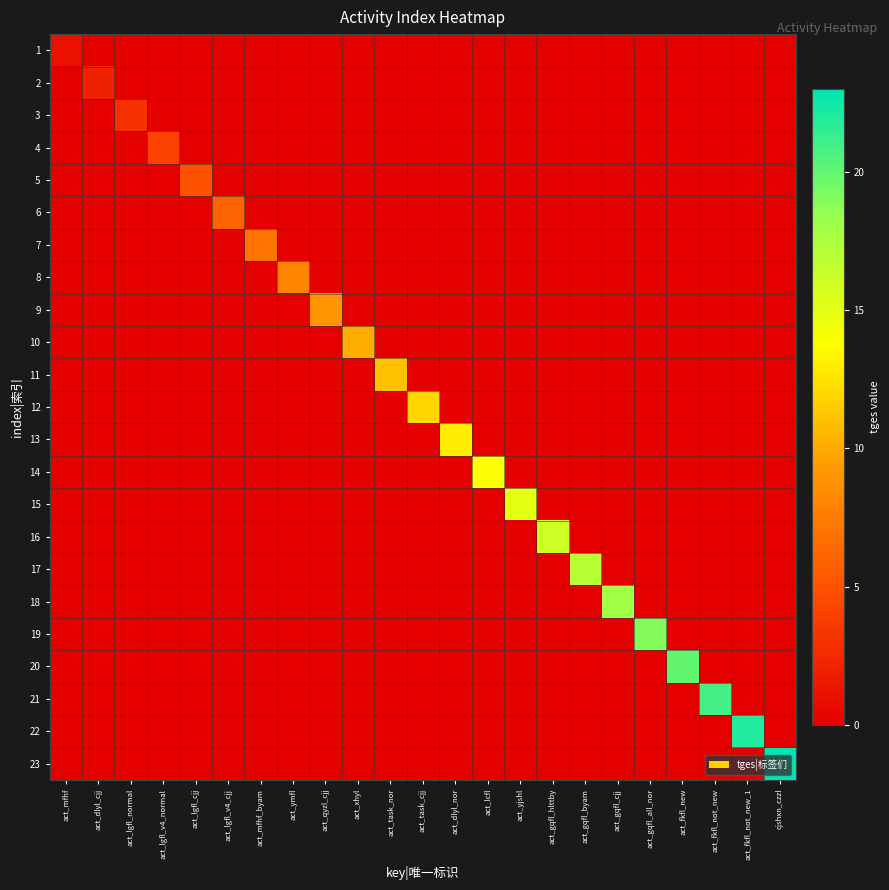

Reading right to left, what are all the values shown in this chart?

1: cjshxn_czzl=0	act_fkfl_not_new_1=0	act_fkfl_not_new=0	act_fkfl_new=0	act_gqfl_all_nor=0	act_gqfl_cjj=0	act_gqfl_byam=0	act_gqfl_hlttby=0	act_yjshl=0	act_lcfl=0	act_dlyl_nor=0	act_task_cjj=0	act_task_nor=0	act_xhyl=0	act_qyzl_cjj=0	act_ymfl=0	act_mfhf_byam=0	act_lgfl_v4_cjj=0	act_lgfl_cjj=0	act_lgfl_v4_normal=0	act_lgfl_normal=0	act_dlyl_cjj=0	act_mfhf=1
2: cjshxn_czzl=0	act_fkfl_not_new_1=0	act_fkfl_not_new=0	act_fkfl_new=0	act_gqfl_all_nor=0	act_gqfl_cjj=0	act_gqfl_byam=0	act_gqfl_hlttby=0	act_yjshl=0	act_lcfl=0	act_dlyl_nor=0	act_task_cjj=0	act_task_nor=0	act_xhyl=0	act_qyzl_cjj=0	act_ymfl=0	act_mfhf_byam=0	act_lgfl_v4_cjj=0	act_lgfl_cjj=0	act_lgfl_v4_normal=0	act_lgfl_normal=0	act_dlyl_cjj=2	act_mfhf=0
3: cjshxn_czzl=0	act_fkfl_not_new_1=0	act_fkfl_not_new=0	act_fkfl_new=0	act_gqfl_all_nor=0	act_gqfl_cjj=0	act_gqfl_byam=0	act_gqfl_hlttby=0	act_yjshl=0	act_lcfl=0	act_dlyl_nor=0	act_task_cjj=0	act_task_nor=0	act_xhyl=0	act_qyzl_cjj=0	act_ymfl=0	act_mfhf_byam=0	act_lgfl_v4_cjj=0	act_lgfl_cjj=0	act_lgfl_v4_normal=0	act_lgfl_normal=3	act_dlyl_cjj=0	act_mfhf=0
4: cjshxn_czzl=0	act_fkfl_not_new_1=0	act_fkfl_not_new=0	act_fkfl_new=0	act_gqfl_all_nor=0	act_gqfl_cjj=0	act_gqfl_byam=0	act_gqfl_hlttby=0	act_yjshl=0	act_lcfl=0	act_dlyl_nor=0	act_task_cjj=0	act_task_nor=0	act_xhyl=0	act_qyzl_cjj=0	act_ymfl=0	act_mfhf_byam=0	act_lgfl_v4_cjj=0	act_lgfl_cjj=0	act_lgfl_v4_normal=4	act_lgfl_normal=0	act_dlyl_cjj=0	act_mfhf=0
5: cjshxn_czzl=0	act_fkfl_not_new_1=0	act_fkfl_not_new=0	act_fkfl_new=0	act_gqfl_all_nor=0	act_gqfl_cjj=0	act_gqfl_byam=0	act_gqfl_hlttby=0	act_yjshl=0	act_lcfl=0	act_dlyl_nor=0	act_task_cjj=0	act_task_nor=0	act_xhyl=0	act_qyzl_cjj=0	act_ymfl=0	act_mfhf_byam=0	act_lgfl_v4_cjj=0	act_lgfl_cjj=5	act_lgfl_v4_normal=0	act_lgfl_normal=0	act_dlyl_cjj=0	act_mfhf=0
6: cjshxn_czzl=0	act_fkfl_not_new_1=0	act_fkfl_not_new=0	act_fkfl_new=0	act_gqfl_all_nor=0	act_gqfl_cjj=0	act_gqfl_byam=0	act_gqfl_hlttby=0	act_yjshl=0	act_lcfl=0	act_dlyl_nor=0	act_task_cjj=0	act_task_nor=0	act_xhyl=0	act_qyzl_cjj=0	act_ymfl=0	act_mfhf_byam=0	act_lgfl_v4_cjj=6	act_lgfl_cjj=0	act_lgfl_v4_normal=0	act_lgfl_normal=0	act_dlyl_cjj=0	act_mfhf=0
7: cjshxn_czzl=0	act_fkfl_not_new_1=0	act_fkfl_not_new=0	act_fkfl_new=0	act_gqfl_all_nor=0	act_gqfl_cjj=0	act_gqfl_byam=0	act_gqfl_hlttby=0	act_yjshl=0	act_lcfl=0	act_dlyl_nor=0	act_task_cjj=0	act_task_nor=0	act_xhyl=0	act_qyzl_cjj=0	act_ymfl=0	act_mfhf_byam=7	act_lgfl_v4_cjj=0	act_lgfl_cjj=0	act_lgfl_v4_normal=0	act_lgfl_normal=0	act_dlyl_cjj=0	act_mfhf=0
8: cjshxn_czzl=0	act_fkfl_not_new_1=0	act_fkfl_not_new=0	act_fkfl_new=0	act_gqfl_all_nor=0	act_gqfl_cjj=0	act_gqfl_byam=0	act_gqfl_hlttby=0	act_yjshl=0	act_lcfl=0	act_dlyl_nor=0	act_task_cjj=0	act_task_nor=0	act_xhyl=0	act_qyzl_cjj=0	act_ymfl=8	act_mfhf_byam=0	act_lgfl_v4_cjj=0	act_lgfl_cjj=0	act_lgfl_v4_normal=0	act_lgfl_normal=0	act_dlyl_cjj=0	act_mfhf=0
9: cjshxn_czzl=0	act_fkfl_not_new_1=0	act_fkfl_not_new=0	act_fkfl_new=0	act_gqfl_all_nor=0	act_gqfl_cjj=0	act_gqfl_byam=0	act_gqfl_hlttby=0	act_yjshl=0	act_lcfl=0	act_dlyl_nor=0	act_task_cjj=0	act_task_nor=0	act_xhyl=0	act_qyzl_cjj=9	act_ymfl=0	act_mfhf_byam=0	act_lgfl_v4_cjj=0	act_lgfl_cjj=0	act_lgfl_v4_normal=0	act_lgfl_normal=0	act_dlyl_cjj=0	act_mfhf=0
10: cjshxn_czzl=0	act_fkfl_not_new_1=0	act_fkfl_not_new=0	act_fkfl_new=0	act_gqfl_all_nor=0	act_gqfl_cjj=0	act_gqfl_byam=0	act_gqfl_hlttby=0	act_yjshl=0	act_lcfl=0	act_dlyl_nor=0	act_task_cjj=0	act_task_nor=0	act_xhyl=10	act_qyzl_cjj=0	act_ymfl=0	act_mfhf_byam=0	act_lgfl_v4_cjj=0	act_lgfl_cjj=0	act_lgfl_v4_normal=0	act_lgfl_normal=0	act_dlyl_cjj=0	act_mfhf=0
11: cjshxn_czzl=0	act_fkfl_not_new_1=0	act_fkfl_not_new=0	act_fkfl_new=0	act_gqfl_all_nor=0	act_gqfl_cjj=0	act_gqfl_byam=0	act_gqfl_hlttby=0	act_yjshl=0	act_lcfl=0	act_dlyl_nor=0	act_task_cjj=0	act_task_nor=11	act_xhyl=0	act_qyzl_cjj=0	act_ymfl=0	act_mfhf_byam=0	act_lgfl_v4_cjj=0	act_lgfl_cjj=0	act_lgfl_v4_normal=0	act_lgfl_normal=0	act_dlyl_cjj=0	act_mfhf=0
12: cjshxn_czzl=0	act_fkfl_not_new_1=0	act_fkfl_not_new=0	act_fkfl_new=0	act_gqfl_all_nor=0	act_gqfl_cjj=0	act_gqfl_byam=0	act_gqfl_hlttby=0	act_yjshl=0	act_lcfl=0	act_dlyl_nor=0	act_task_cjj=12	act_task_nor=0	act_xhyl=0	act_qyzl_cjj=0	act_ymfl=0	act_mfhf_byam=0	act_lgfl_v4_cjj=0	act_lgfl_cjj=0	act_lgfl_v4_normal=0	act_lgfl_normal=0	act_dlyl_cjj=0	act_mfhf=0
13: cjshxn_czzl=0	act_fkfl_not_new_1=0	act_fkfl_not_new=0	act_fkfl_new=0	act_gqfl_all_nor=0	act_gqfl_cjj=0	act_gqfl_byam=0	act_gqfl_hlttby=0	act_yjshl=0	act_lcfl=0	act_dlyl_nor=13	act_task_cjj=0	act_task_nor=0	act_xhyl=0	act_qyzl_cjj=0	act_ymfl=0	act_mfhf_byam=0	act_lgfl_v4_cjj=0	act_lgfl_cjj=0	act_lgfl_v4_normal=0	act_lgfl_normal=0	act_dlyl_cjj=0	act_mfhf=0
14: cjshxn_czzl=0	act_fkfl_not_new_1=0	act_fkfl_not_new=0	act_fkfl_new=0	act_gqfl_all_nor=0	act_gqfl_cjj=0	act_gqfl_byam=0	act_gqfl_hlttby=0	act_yjshl=0	act_lcfl=14	act_dlyl_nor=0	act_task_cjj=0	act_task_nor=0	act_xhyl=0	act_qyzl_cjj=0	act_ymfl=0	act_mfhf_byam=0	act_lgfl_v4_cjj=0	act_lgfl_cjj=0	act_lgfl_v4_normal=0	act_lgfl_normal=0	act_dlyl_cjj=0	act_mfhf=0
15: cjshxn_czzl=0	act_fkfl_not_new_1=0	act_fkfl_not_new=0	act_fkfl_new=0	act_gqfl_all_nor=0	act_gqfl_cjj=0	act_gqfl_byam=0	act_gqfl_hlttby=0	act_yjshl=15	act_lcfl=0	act_dlyl_nor=0	act_task_cjj=0	act_task_nor=0	act_xhyl=0	act_qyzl_cjj=0	act_ymfl=0	act_mfhf_byam=0	act_lgfl_v4_cjj=0	act_lgfl_cjj=0	act_lgfl_v4_normal=0	act_lgfl_normal=0	act_dlyl_cjj=0	act_mfhf=0
16: cjshxn_czzl=0	act_fkfl_not_new_1=0	act_fkfl_not_new=0	act_fkfl_new=0	act_gqfl_all_nor=0	act_gqfl_cjj=0	act_gqfl_byam=0	act_gqfl_hlttby=16	act_yjshl=0	act_lcfl=0	act_dlyl_nor=0	act_task_cjj=0	act_task_nor=0	act_xhyl=0	act_qyzl_cjj=0	act_ymfl=0	act_mfhf_byam=0	act_lgfl_v4_cjj=0	act_lgfl_cjj=0	act_lgfl_v4_normal=0	act_lgfl_normal=0	act_dlyl_cjj=0	act_mfhf=0
17: cjshxn_czzl=0	act_fkfl_not_new_1=0	act_fkfl_not_new=0	act_fkfl_new=0	act_gqfl_all_nor=0	act_gqfl_cjj=0	act_gqfl_byam=17	act_gqfl_hlttby=0	act_yjshl=0	act_lcfl=0	act_dlyl_nor=0	act_task_cjj=0	act_task_nor=0	act_xhyl=0	act_qyzl_cjj=0	act_ymfl=0	act_mfhf_byam=0	act_lgfl_v4_cjj=0	act_lgfl_cjj=0	act_lgfl_v4_normal=0	act_lgfl_normal=0	act_dlyl_cjj=0	act_mfhf=0
18: cjshxn_czzl=0	act_fkfl_not_new_1=0	act_fkfl_not_new=0	act_fkfl_new=0	act_gqfl_all_nor=0	act_gqfl_cjj=18	act_gqfl_byam=0	act_gqfl_hlttby=0	act_yjshl=0	act_lcfl=0	act_dlyl_nor=0	act_task_cjj=0	act_task_nor=0	act_xhyl=0	act_qyzl_cjj=0	act_ymfl=0	act_mfhf_byam=0	act_lgfl_v4_cjj=0	act_lgfl_cjj=0	act_lgfl_v4_normal=0	act_lgfl_normal=0	act_dlyl_cjj=0	act_mfhf=0
19: cjshxn_czzl=0	act_fkfl_not_new_1=0	act_fkfl_not_new=0	act_fkfl_new=0	act_gqfl_all_nor=19	act_gqfl_cjj=0	act_gqfl_byam=0	act_gqfl_hlttby=0	act_yjshl=0	act_lcfl=0	act_dlyl_nor=0	act_task_cjj=0	act_task_nor=0	act_xhyl=0	act_qyzl_cjj=0	act_ymfl=0	act_mfhf_byam=0	act_lgfl_v4_cjj=0	act_lgfl_cjj=0	act_lgfl_v4_normal=0	act_lgfl_normal=0	act_dlyl_cjj=0	act_mfhf=0
20: cjshxn_czzl=0	act_fkfl_not_new_1=0	act_fkfl_not_new=0	act_fkfl_new=20	act_gqfl_all_nor=0	act_gqfl_cjj=0	act_gqfl_byam=0	act_gqfl_hlttby=0	act_yjshl=0	act_lcfl=0	act_dlyl_nor=0	act_task_cjj=0	act_task_nor=0	act_xhyl=0	act_qyzl_cjj=0	act_ymfl=0	act_mfhf_byam=0	act_lgfl_v4_cjj=0	act_lgfl_cjj=0	act_lgfl_v4_normal=0	act_lgfl_normal=0	act_dlyl_cjj=0	act_mfhf=0
21: cjshxn_czzl=0	act_fkfl_not_new_1=0	act_fkfl_not_new=21	act_fkfl_new=0	act_gqfl_all_nor=0	act_gqfl_cjj=0	act_gqfl_byam=0	act_gqfl_hlttby=0	act_yjshl=0	act_lcfl=0	act_dlyl_nor=0	act_task_cjj=0	act_task_nor=0	act_xhyl=0	act_qyzl_cjj=0	act_ymfl=0	act_mfhf_byam=0	act_lgfl_v4_cjj=0	act_lgfl_cjj=0	act_lgfl_v4_normal=0	act_lgfl_normal=0	act_dlyl_cjj=0	act_mfhf=0
22: cjshxn_czzl=0	act_fkfl_not_new_1=22	act_fkfl_not_new=0	act_fkfl_new=0	act_gqfl_all_nor=0	act_gqfl_cjj=0	act_gqfl_byam=0	act_gqfl_hlttby=0	act_yjshl=0	act_lcfl=0	act_dlyl_nor=0	act_task_cjj=0	act_task_nor=0	act_xhyl=0	act_qyzl_cjj=0	act_ymfl=0	act_mfhf_byam=0	act_lgfl_v4_cjj=0	act_lgfl_cjj=0	act_lgfl_v4_normal=0	act_lgfl_normal=0	act_dlyl_cjj=0	act_mfhf=0
23: cjshxn_czzl=23	act_fkfl_not_new_1=0	act_fkfl_not_new=0	act_fkfl_new=0	act_gqfl_all_nor=0	act_gqfl_cjj=0	act_gqfl_byam=0	act_gqfl_hlttby=0	act_yjshl=0	act_lcfl=0	act_dlyl_nor=0	act_task_cjj=0	act_task_nor=0	act_xhyl=0	act_qyzl_cjj=0	act_ymfl=0	act_mfhf_byam=0	act_lgfl_v4_cjj=0	act_lgfl_cjj=0	act_lgfl_v4_normal=0	act_lgfl_normal=0	act_dlyl_cjj=0	act_mfhf=0